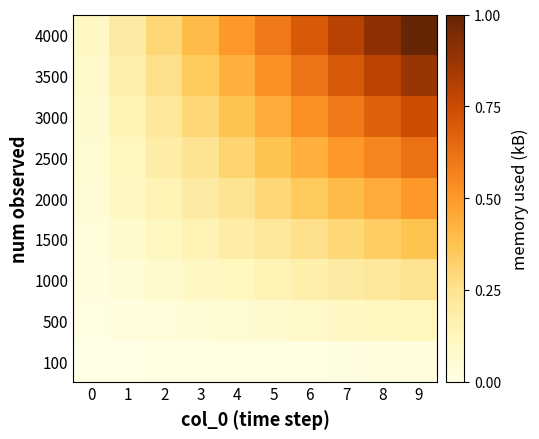

Which series has the widest spread of values?

4000